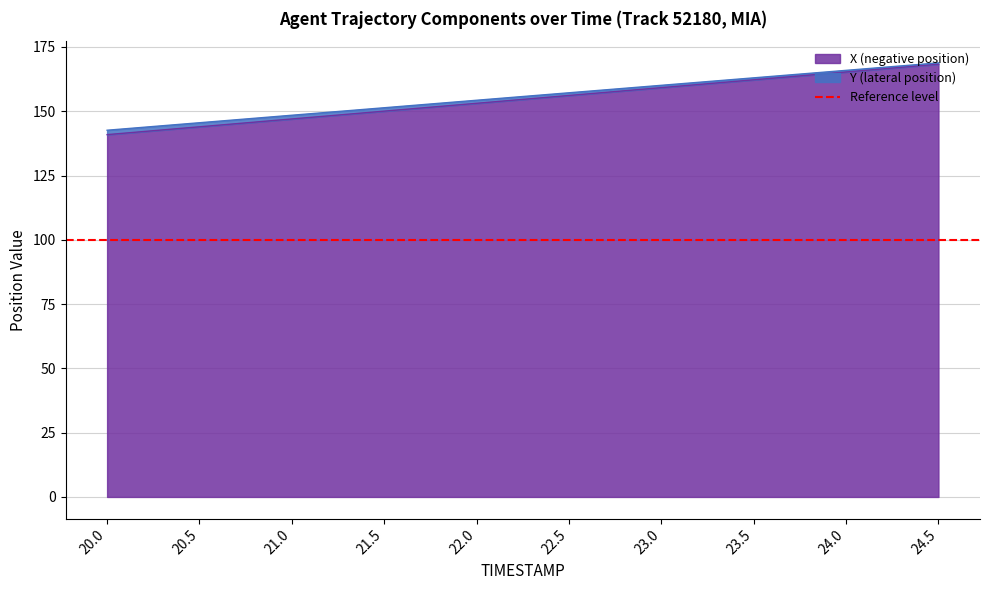

Reading left to right, transcribe all the data shown in this chart.

X (negative position): 20.0=140.9	20.5=143.9	21.0=147.0	21.5=150.0	22.0=153.1	22.5=156.1	23.0=159.2	23.5=162.2	24.0=165.3	24.5=168.3
Y (lateral position): 20.0=142.6	20.5=145.5	21.0=148.4	21.5=151.4	22.0=154.3	22.5=157.2	23.0=160.1	23.5=163.0	24.0=165.9	24.5=168.8